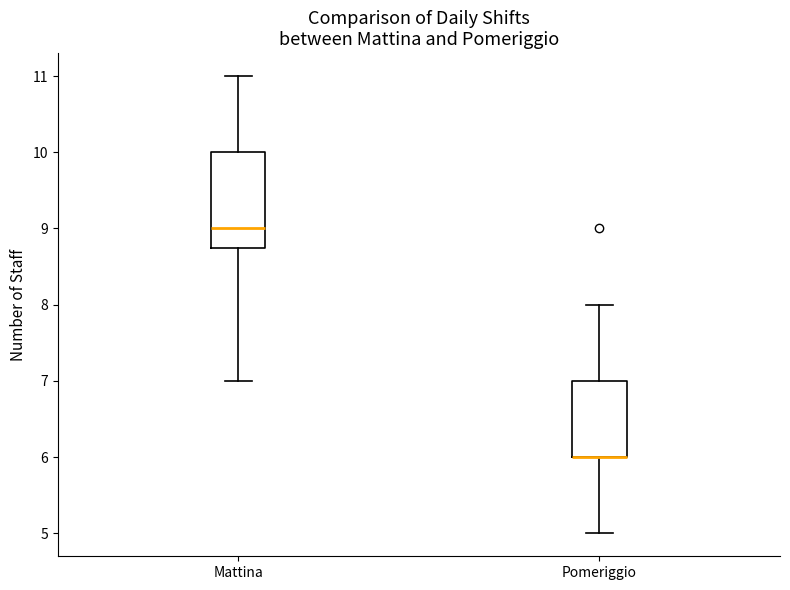

Where is the upper edge of the box for Mattina on the y-axis? The values are not printed on the chart, so give them approximately, as read against the axis.

10.0